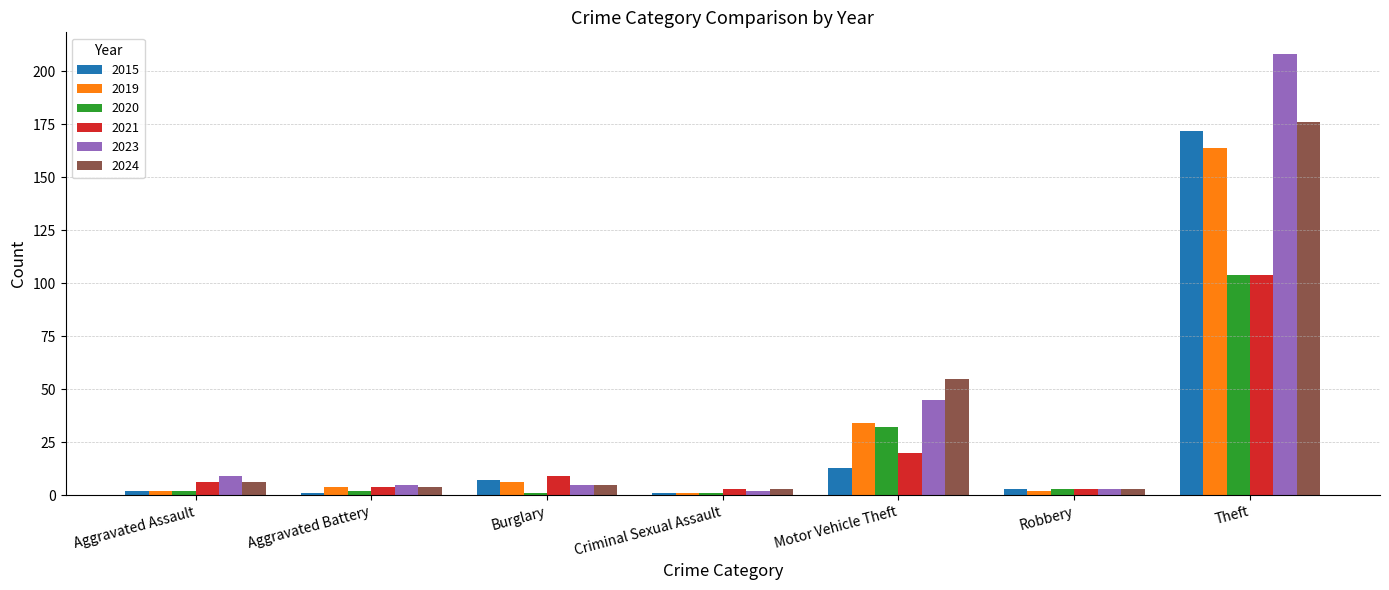

Reading left to right, extract all data points from this chart.

2015: 2	1	7	1	13	3	172
2019: 2	4	6	1	34	2	164
2020: 2	2	1	1	32	3	104
2021: 6	4	9	3	20	3	104
2023: 9	5	5	2	45	3	208
2024: 6	4	5	3	55	3	176